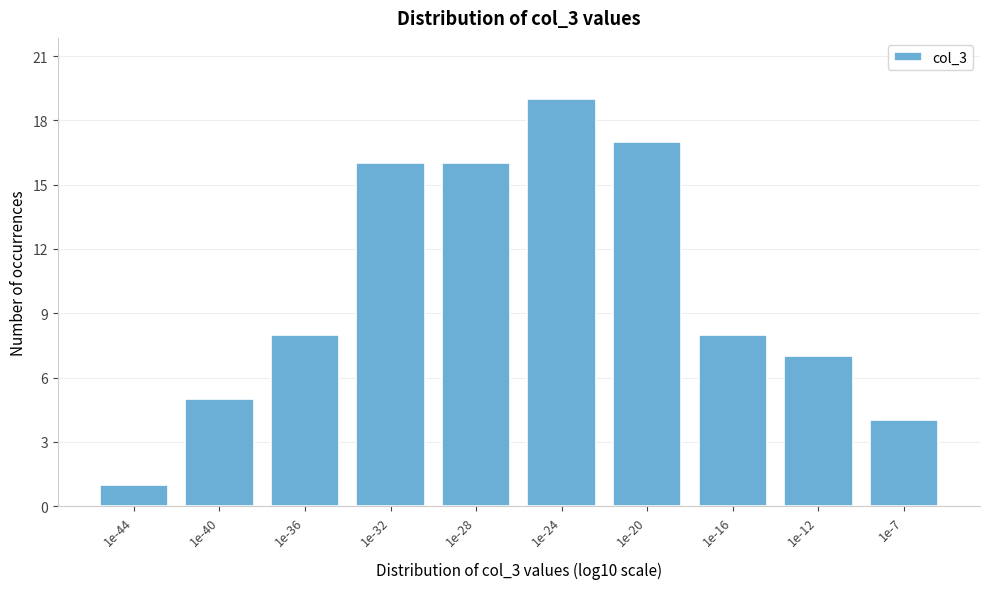

Reading left to right, extract all data points from this chart.

1	5	8	16	16	19	17	8	7	4